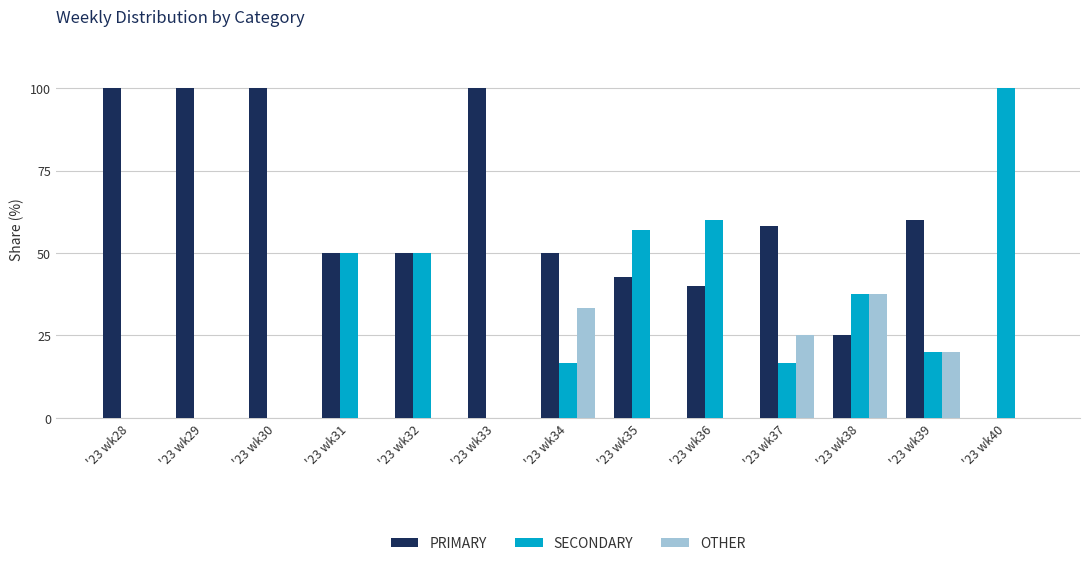

How many groups of bars are there?

13